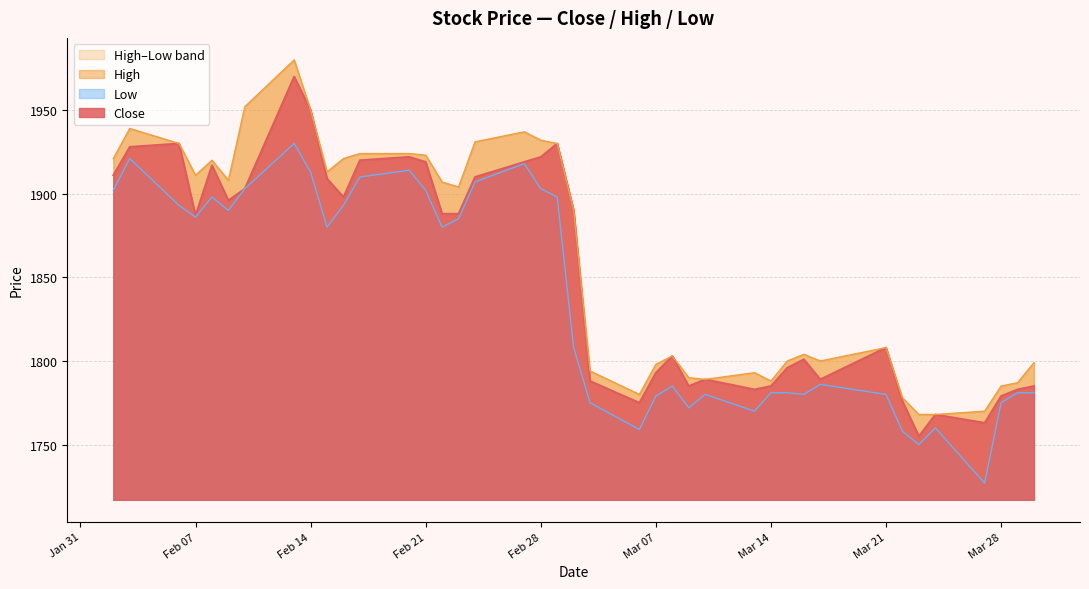

What is the difference between the maximum and minimum values in the Close series?

215